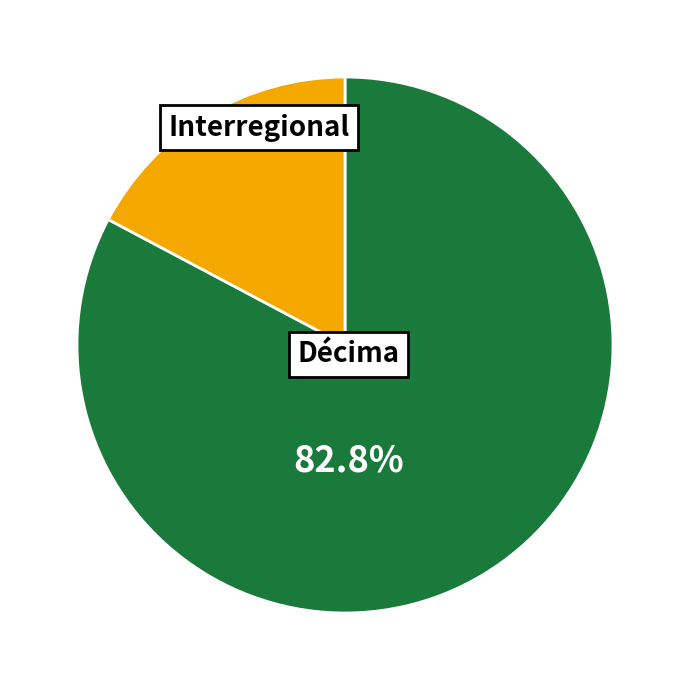

Is there any slice that represents more than half of the pie?

Yes